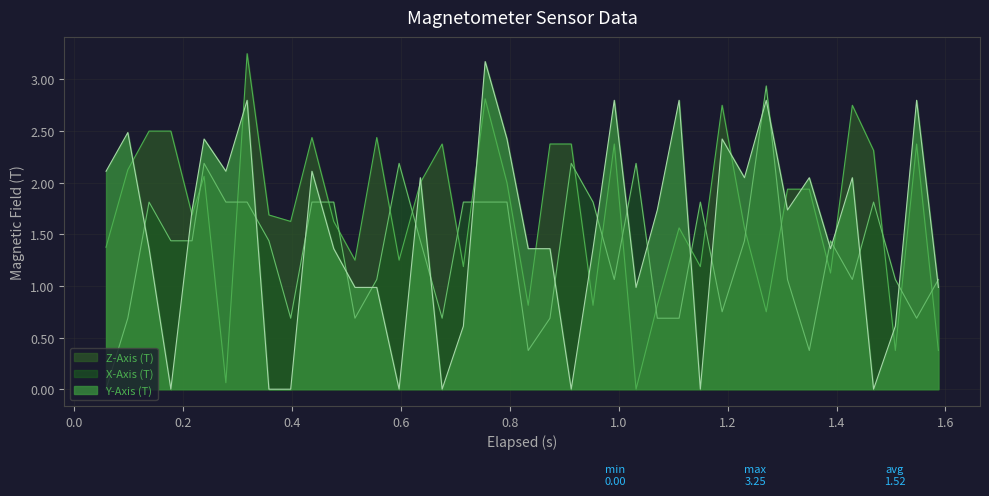

Rank the series by their average value, from highest to lowest.

Z-Axis (T), Y-Axis (T), X-Axis (T)